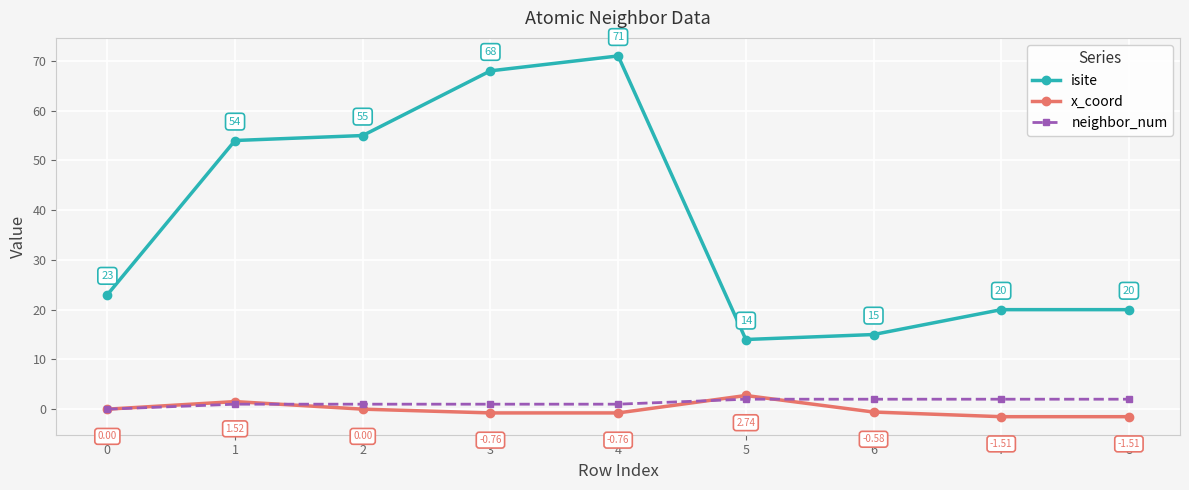

True or false: isite and x_coord cross at least once.

False